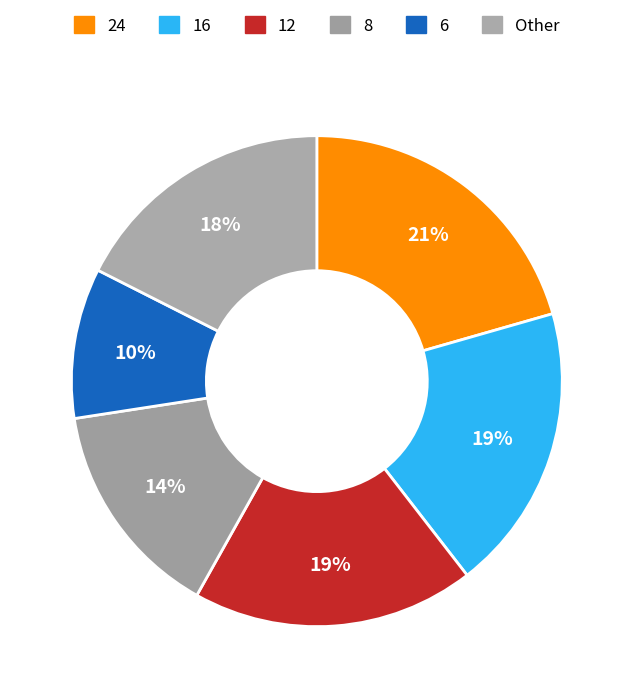

How many segments does this pie chart have?

6